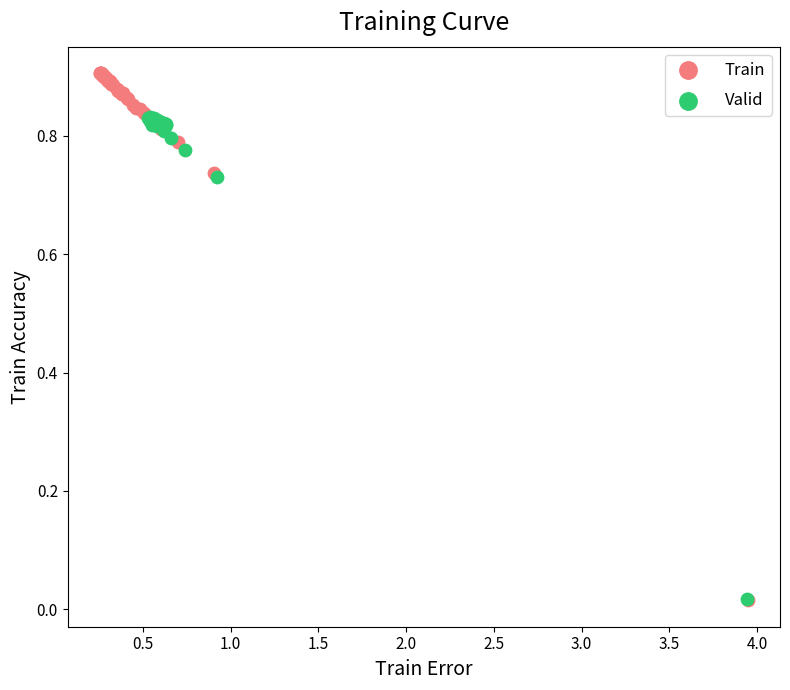

Which series contains the highest Y value?

Train